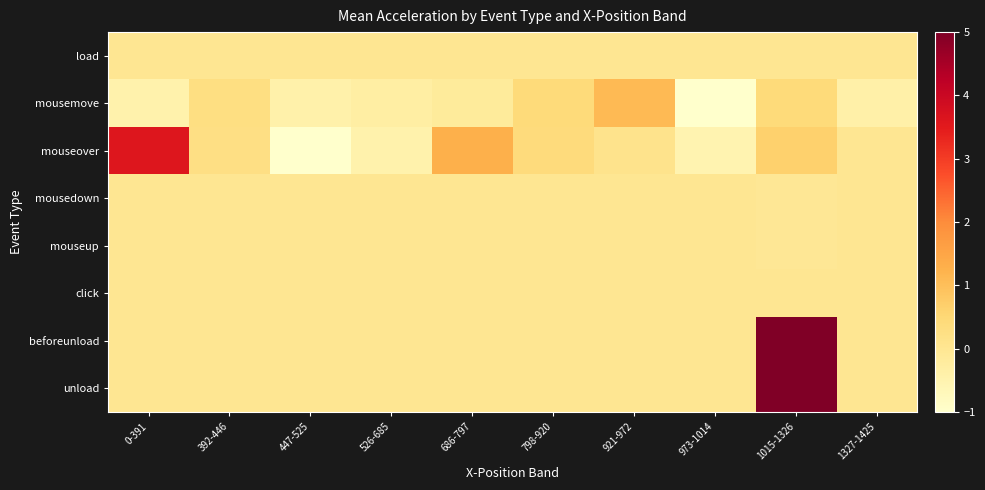

Between 392-446 and 526-685, which is larger?

392-446